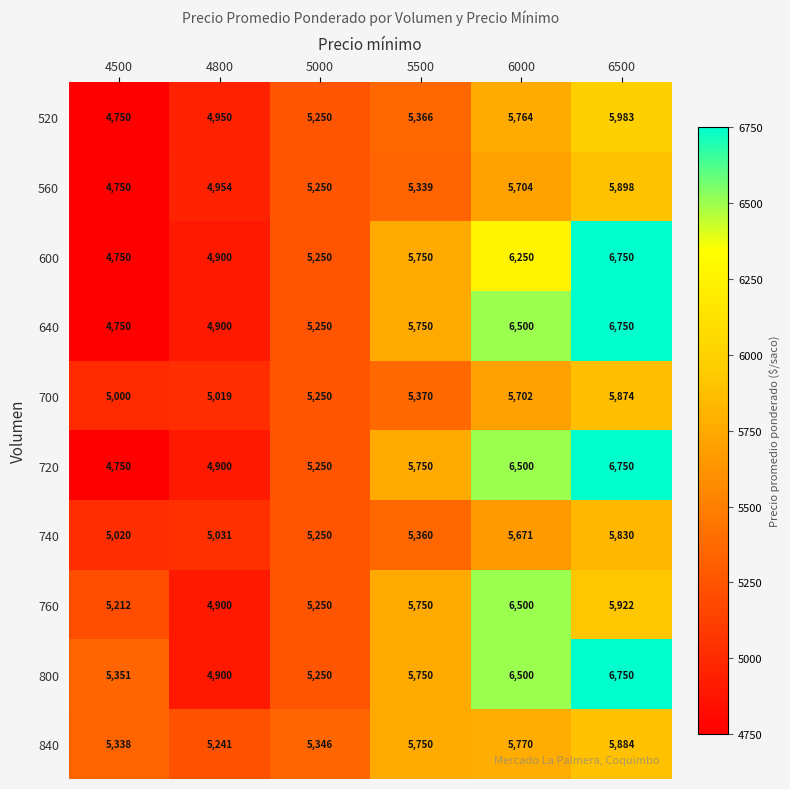

List the labels in order of 720 value, largest first.

6500, 6000, 5500, 5000, 4800, 4500